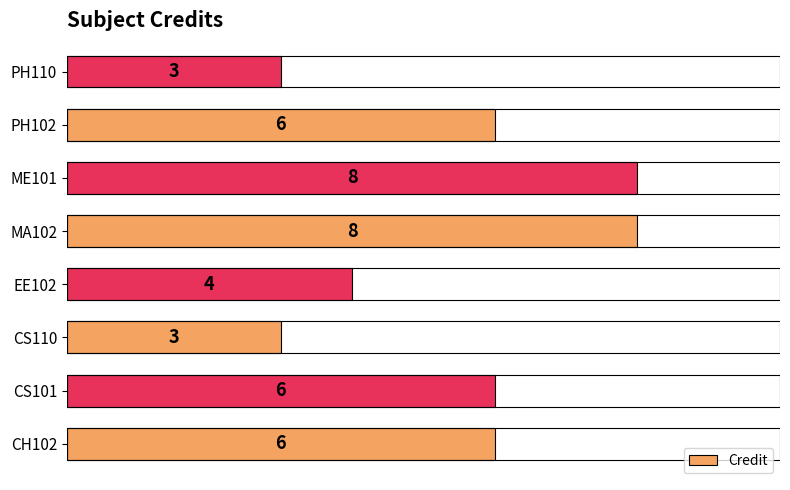

How many bars are there in total?

8